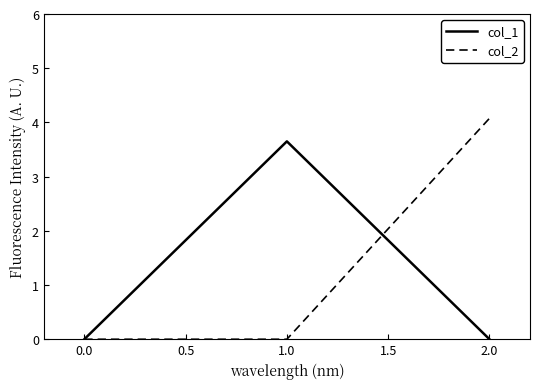

How many series are shown in this chart?

2